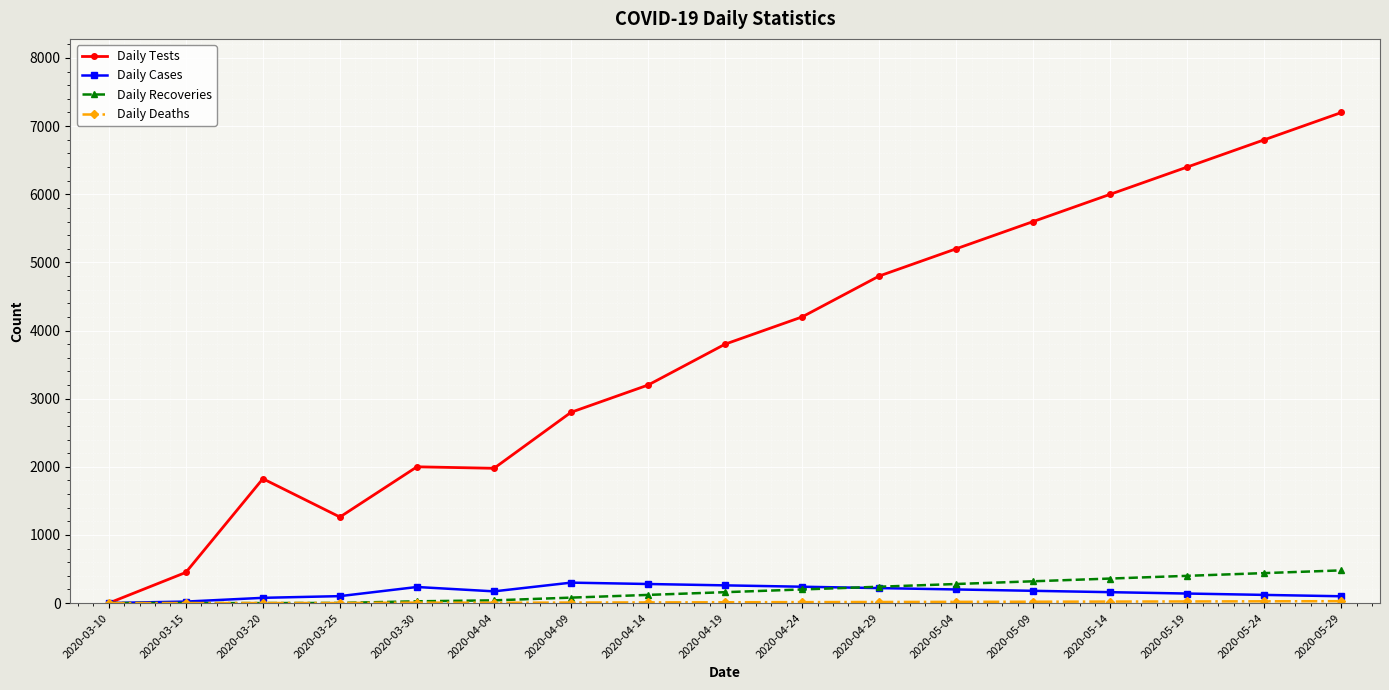

What is the label of the 5th point from the right?

2020-05-09